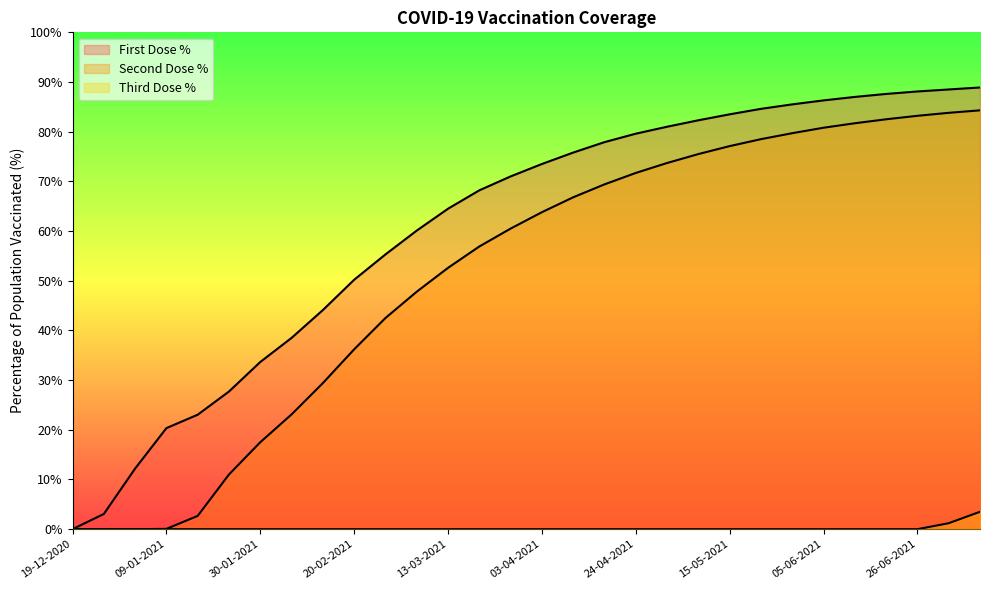

What is the difference between the second highest and second lowest values in the First Dose % series?

85.4